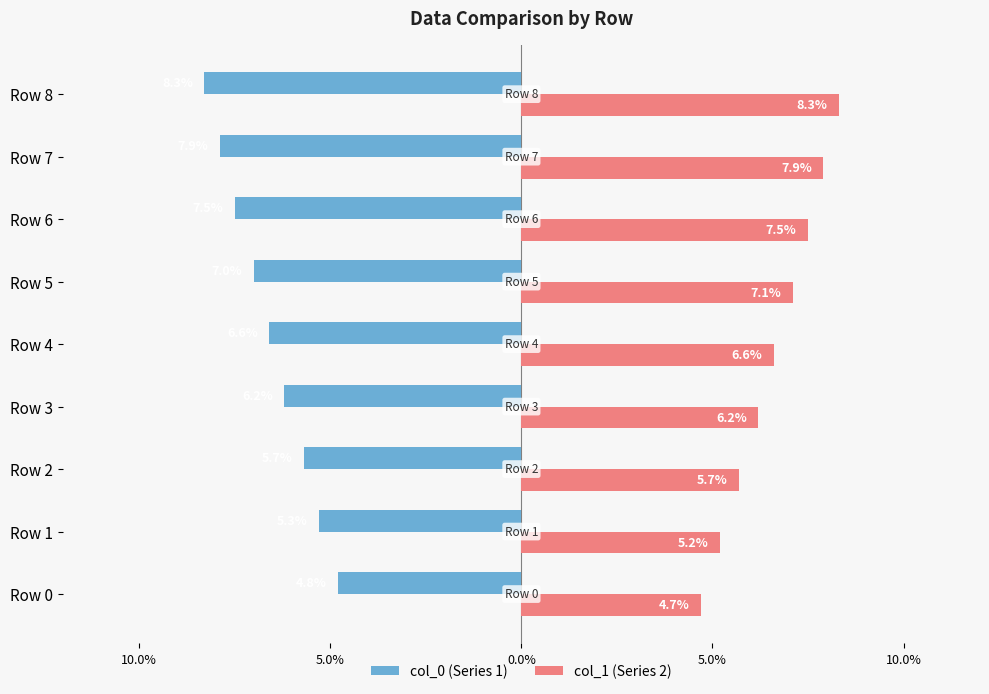

Reading left to right, what are all the values shown in this chart?

col_0 (Series 1): -0.0	-0.1	-0.1	-0.1	-0.1	-0.1	-0.1	-0.1	-0.1
col_1 (Series 2): 0.0	0.1	0.1	0.1	0.1	0.1	0.1	0.1	0.1